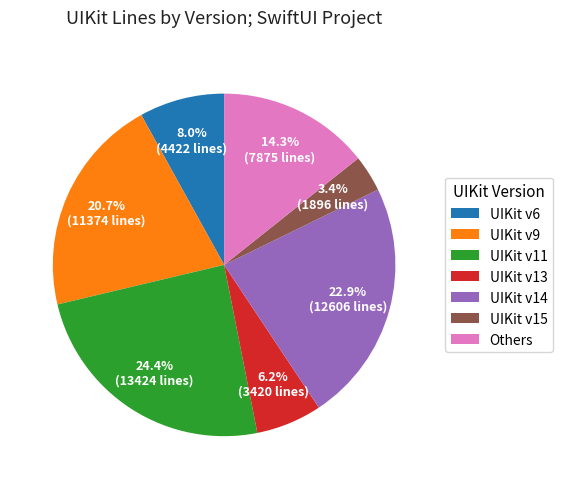

Is the sum of UIKit v6 and UIKit v9 greater than half?

No